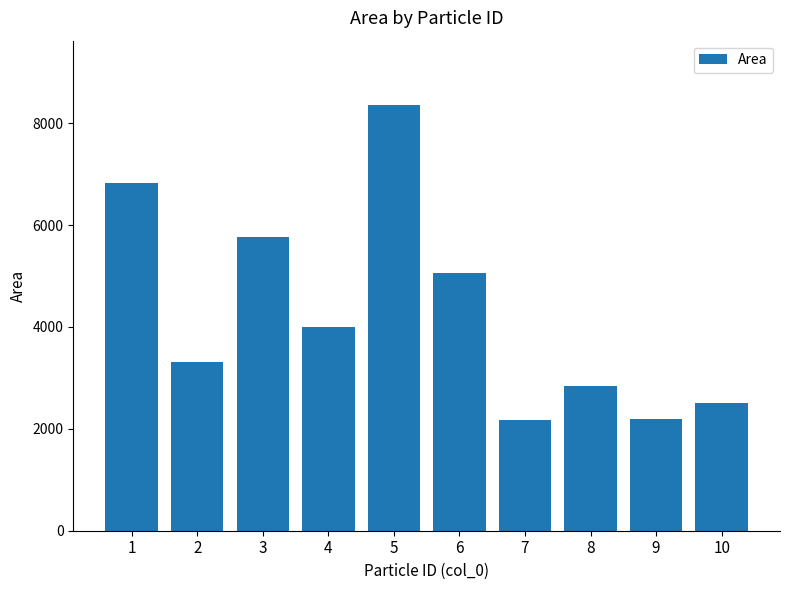

What is the sum of the values at 4 and 5?

12360